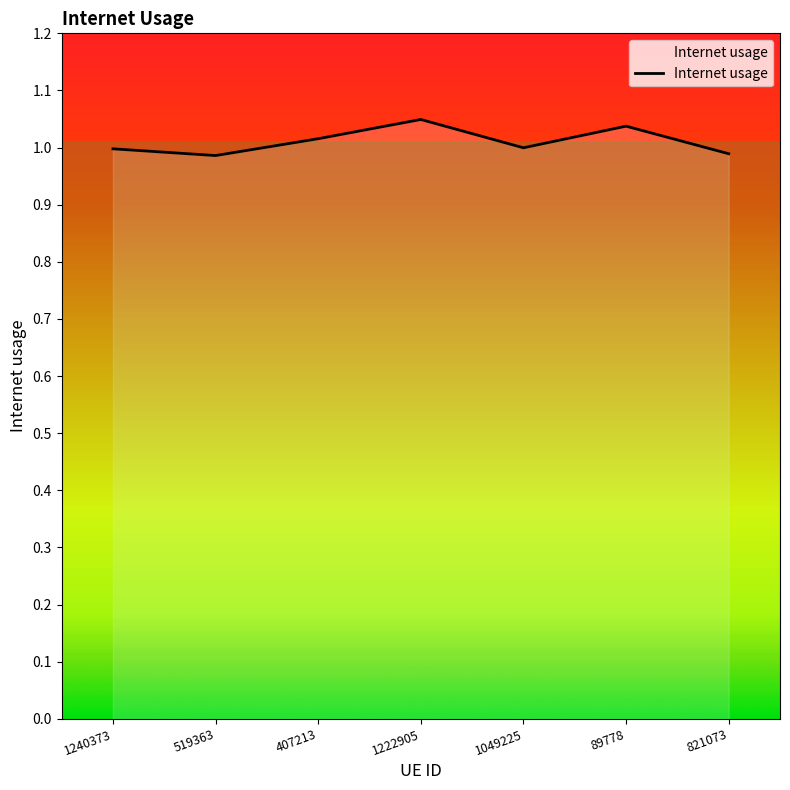

What is the sum of the values at 1222905 and 89778?

2.1